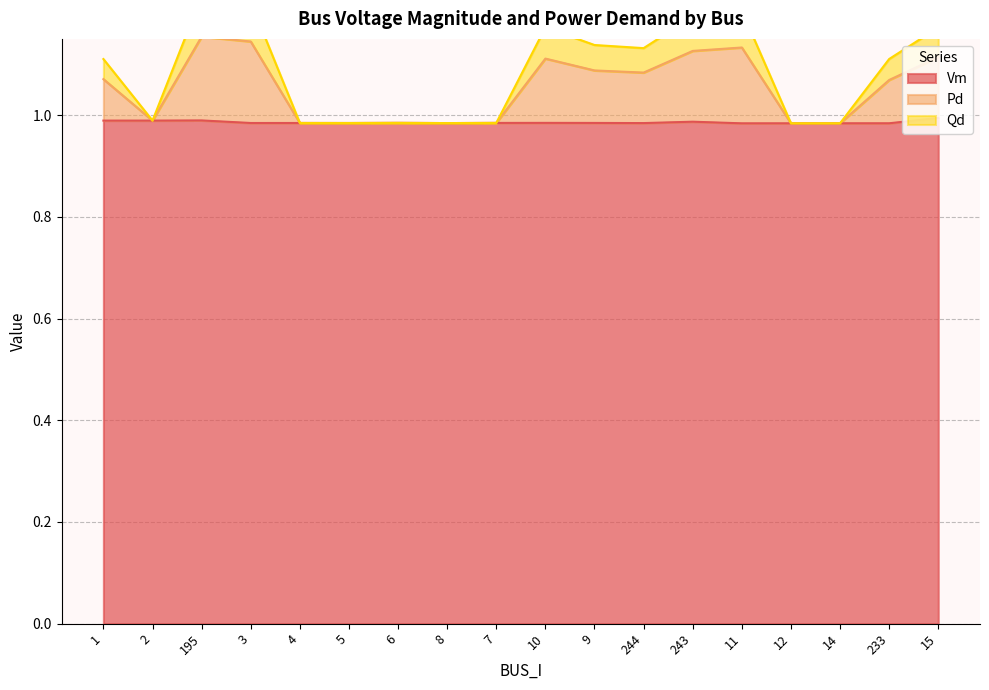

How many distinct data groups are displayed?

3